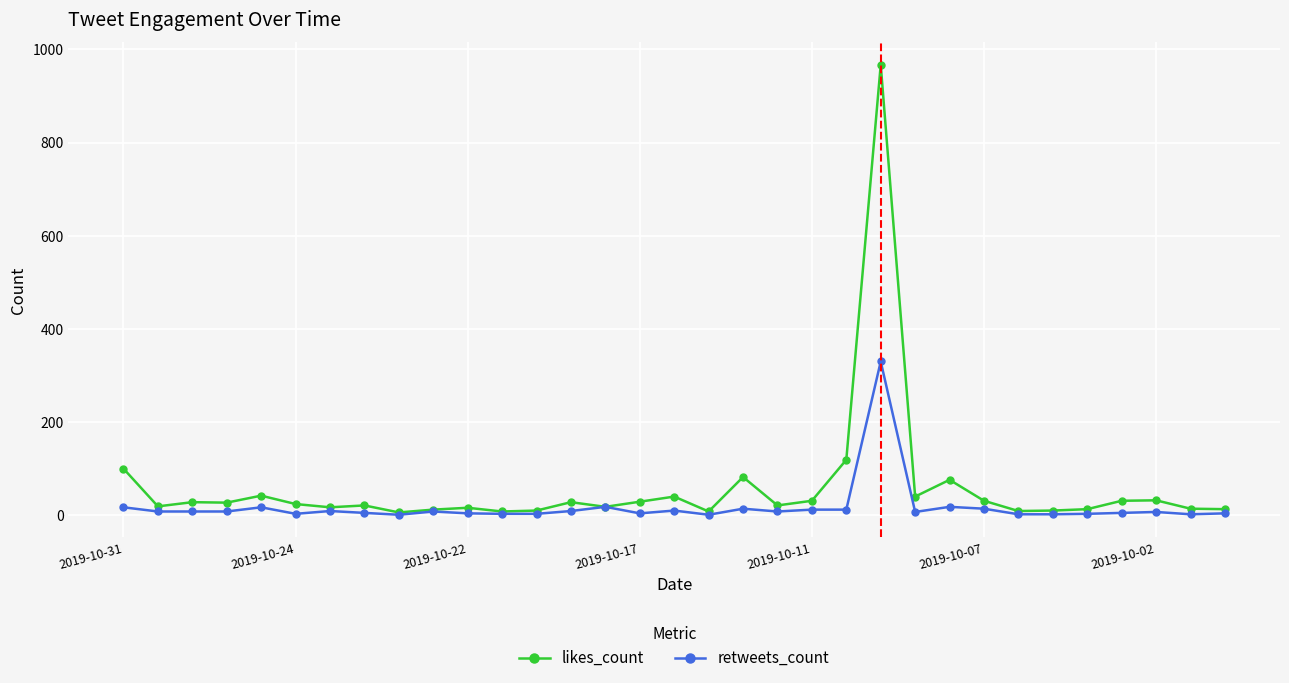

True or false: retweets_count has more than 1 interior local peaks.

True